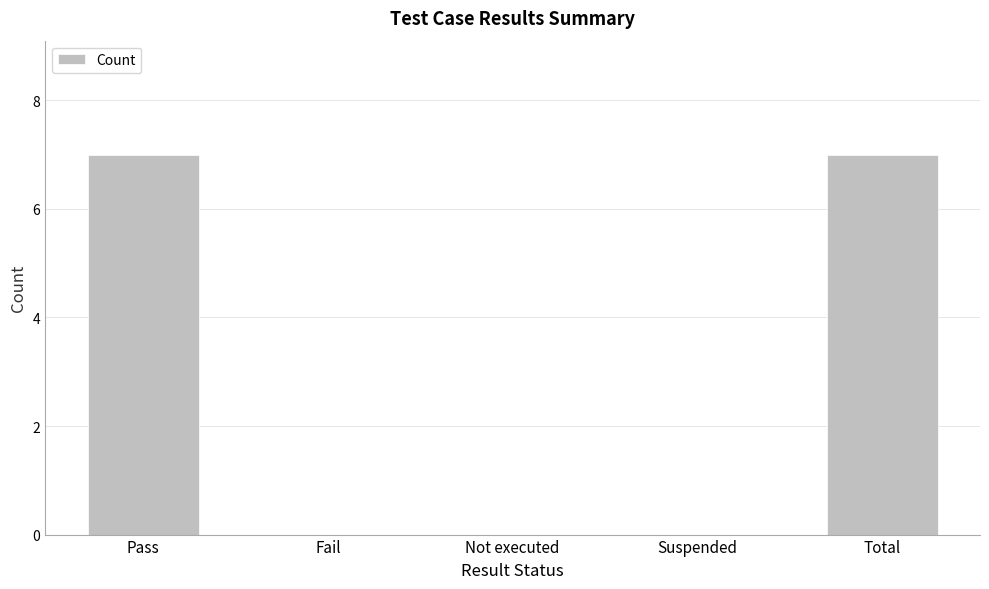

What is the greatest value displayed?

7